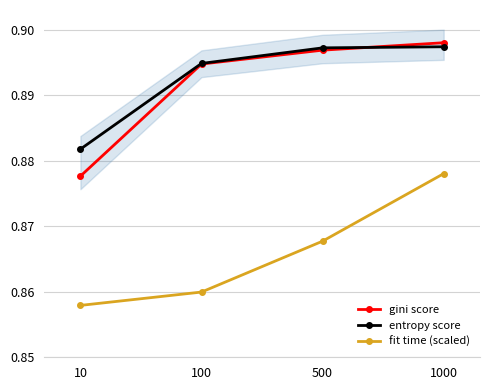

How many lines are shown in the chart?

3